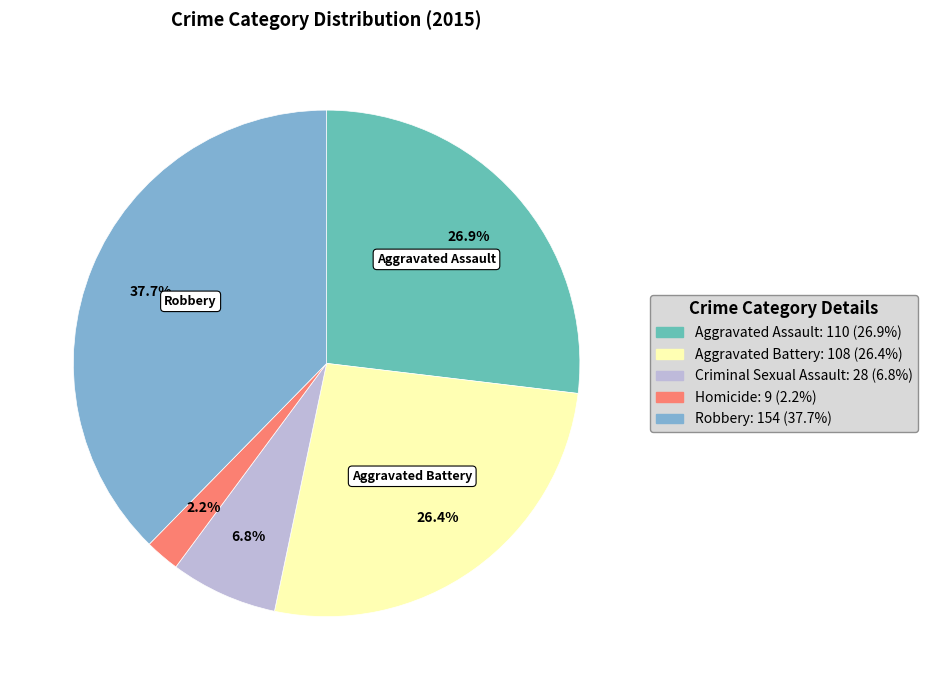

Between Aggravated Assault and Robbery, which is larger?

Robbery